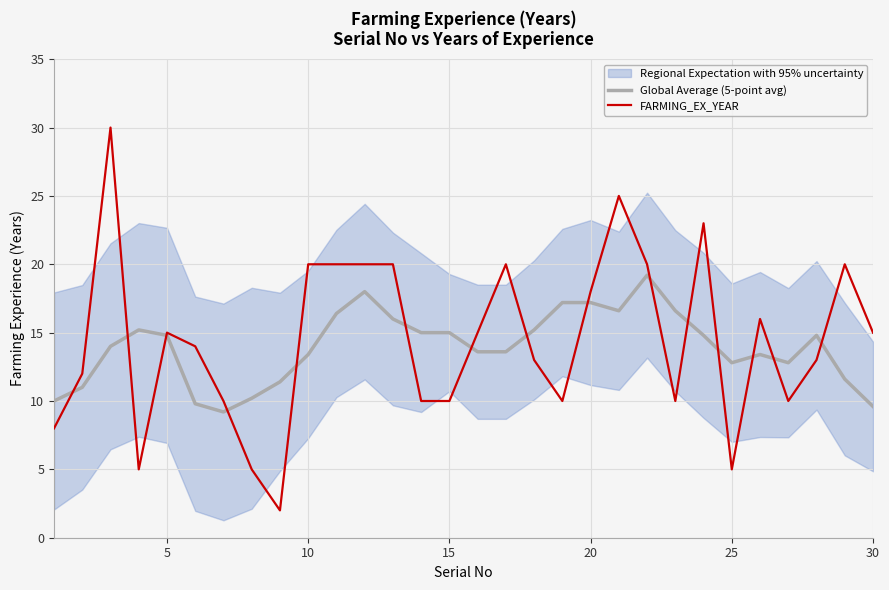

What is the minimum value for FARMING_EX_YEAR?

2.0